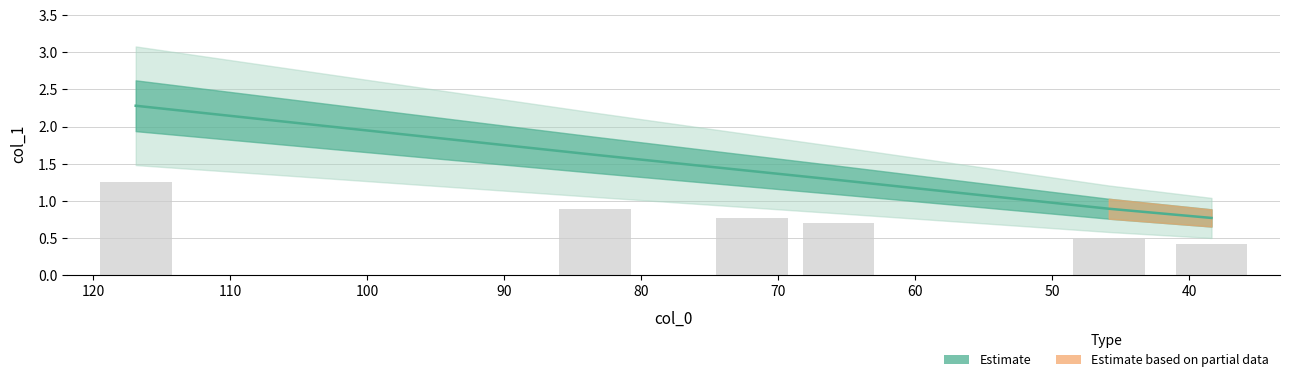

What is the label of the 2nd bar from the right?

45.88